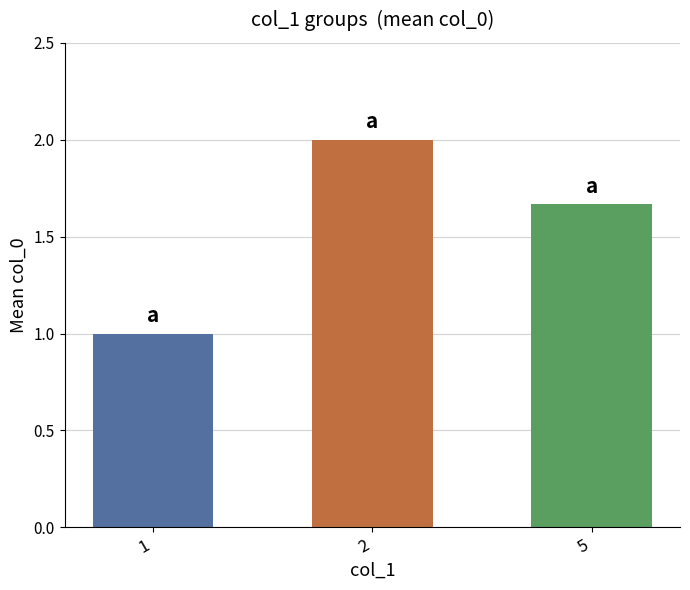

Which has a higher value, 1 or 2?

2